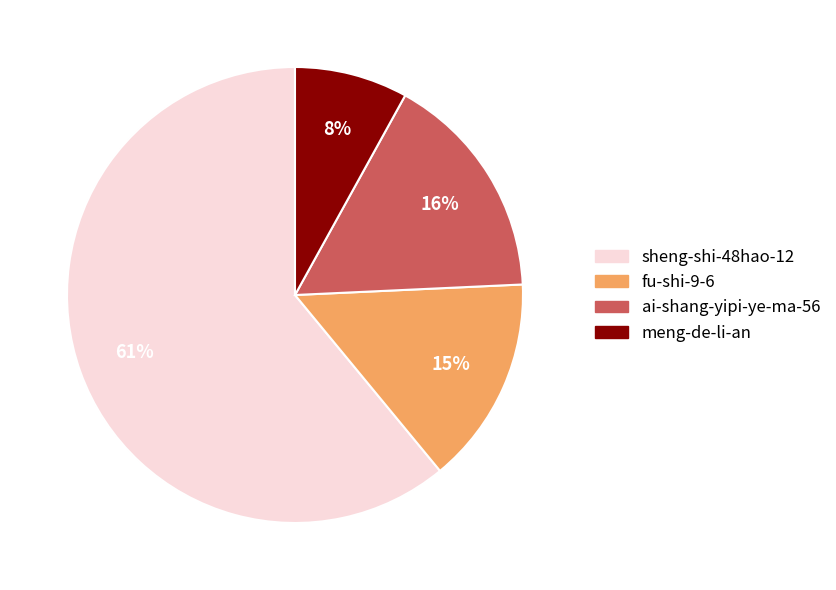

What is the ratio of the value at ai-shang-yipi-ye-ma-56 to the value at fu-shi-9-6?

1.1